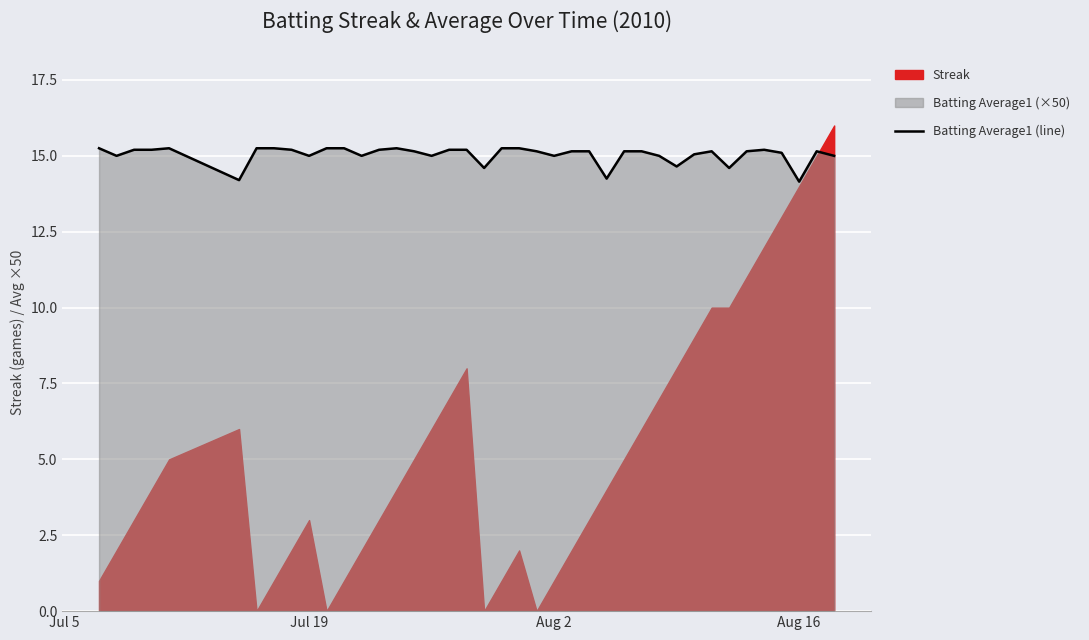

Is it true that Batting Average1 (line) equals 14.1 at Aug 16?

True